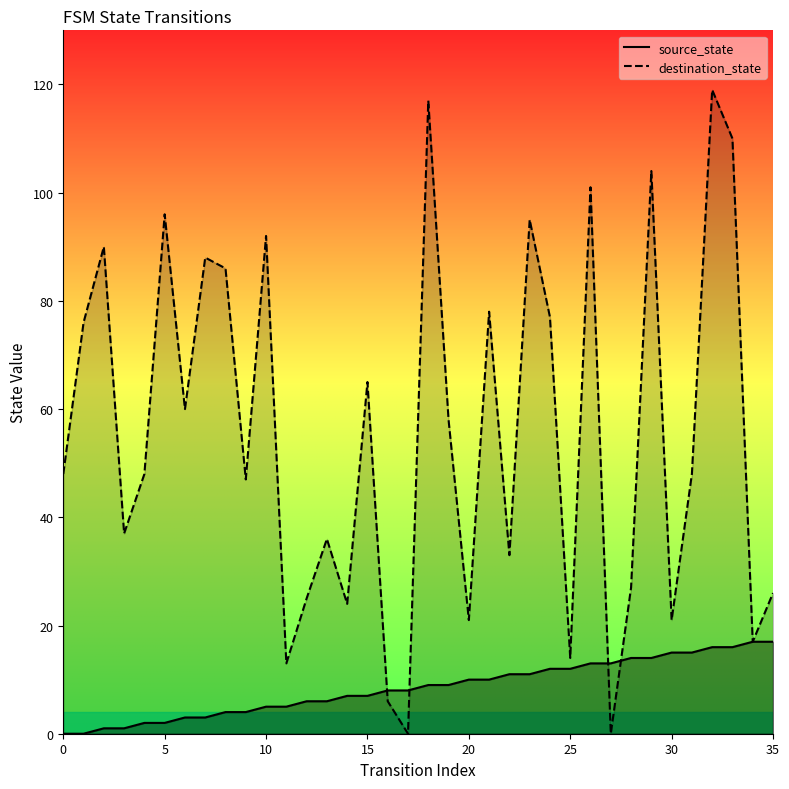

Rank the series by their maximum value, from lowest to highest.

source_state, destination_state